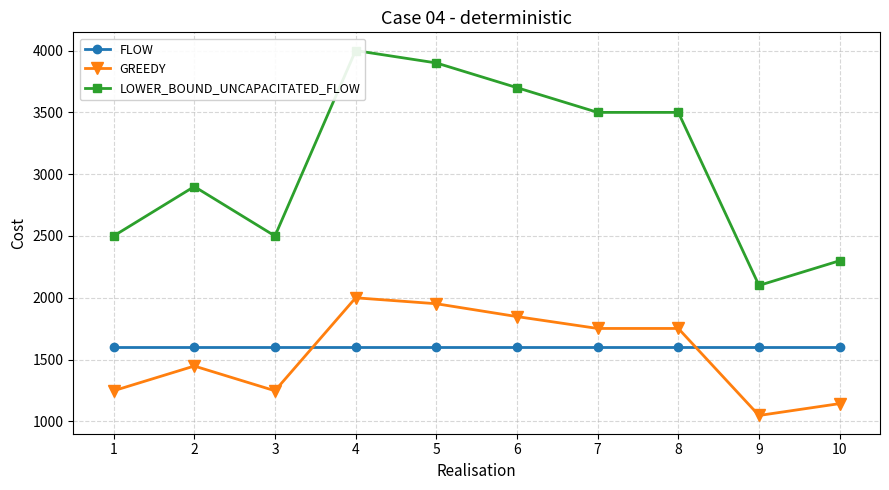

What are all the series names shown in the legend?

FLOW, GREEDY, LOWER_BOUND_UNCAPACITATED_FLOW